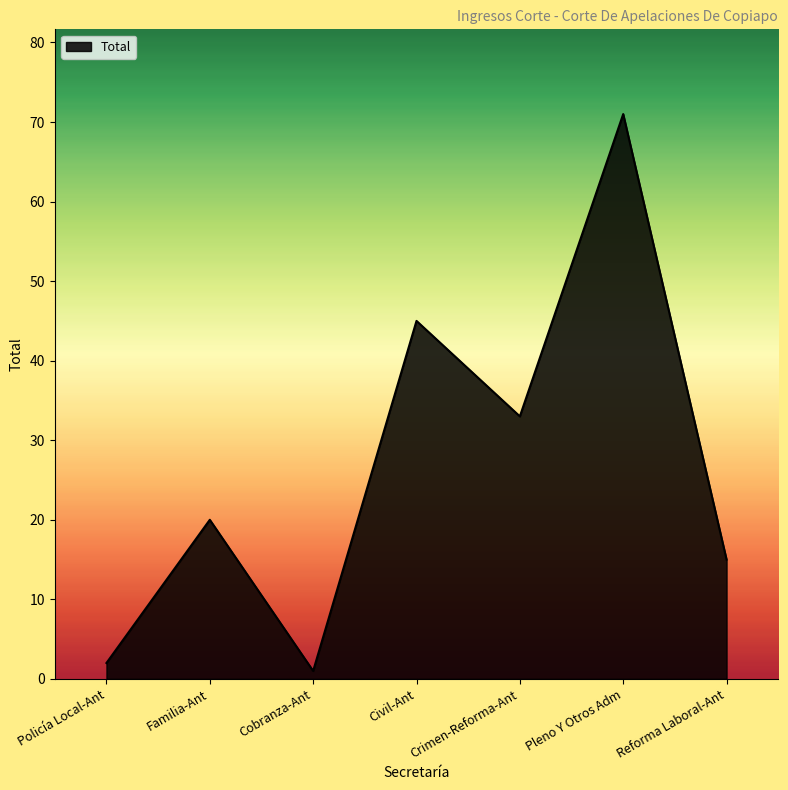

What position from the left is Civil-Ant?

4